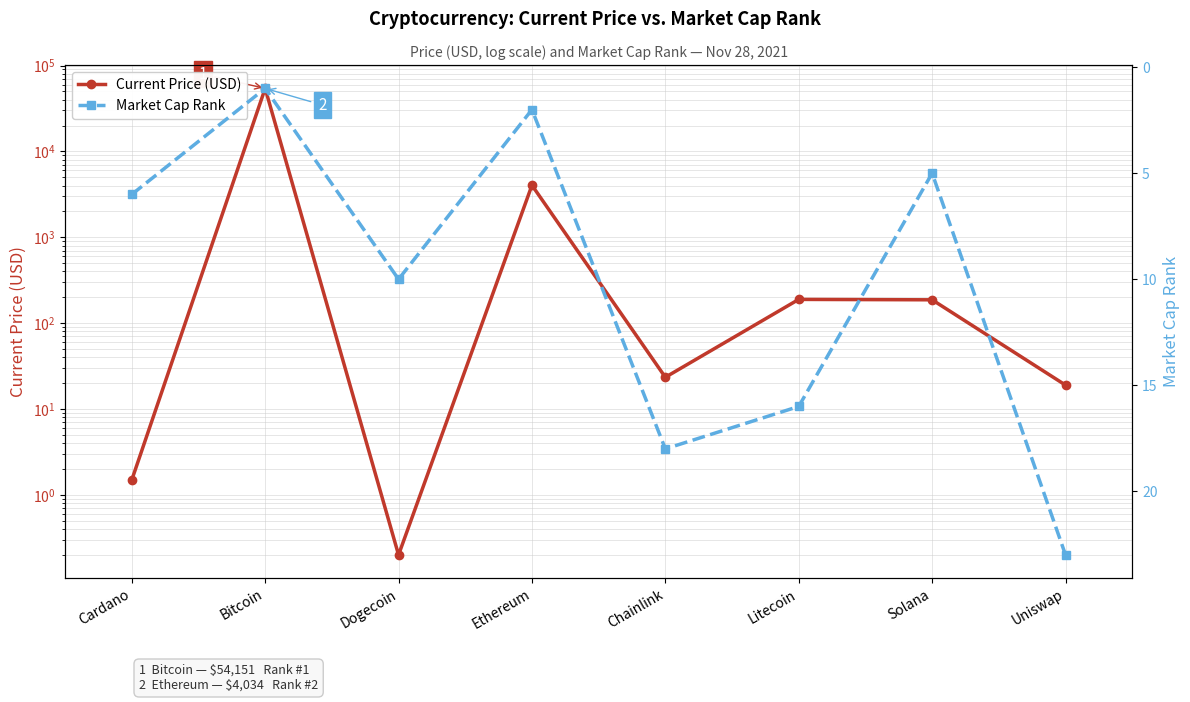

What is the difference between the maximum and minimum values in the Market Cap Rank series?

22.0